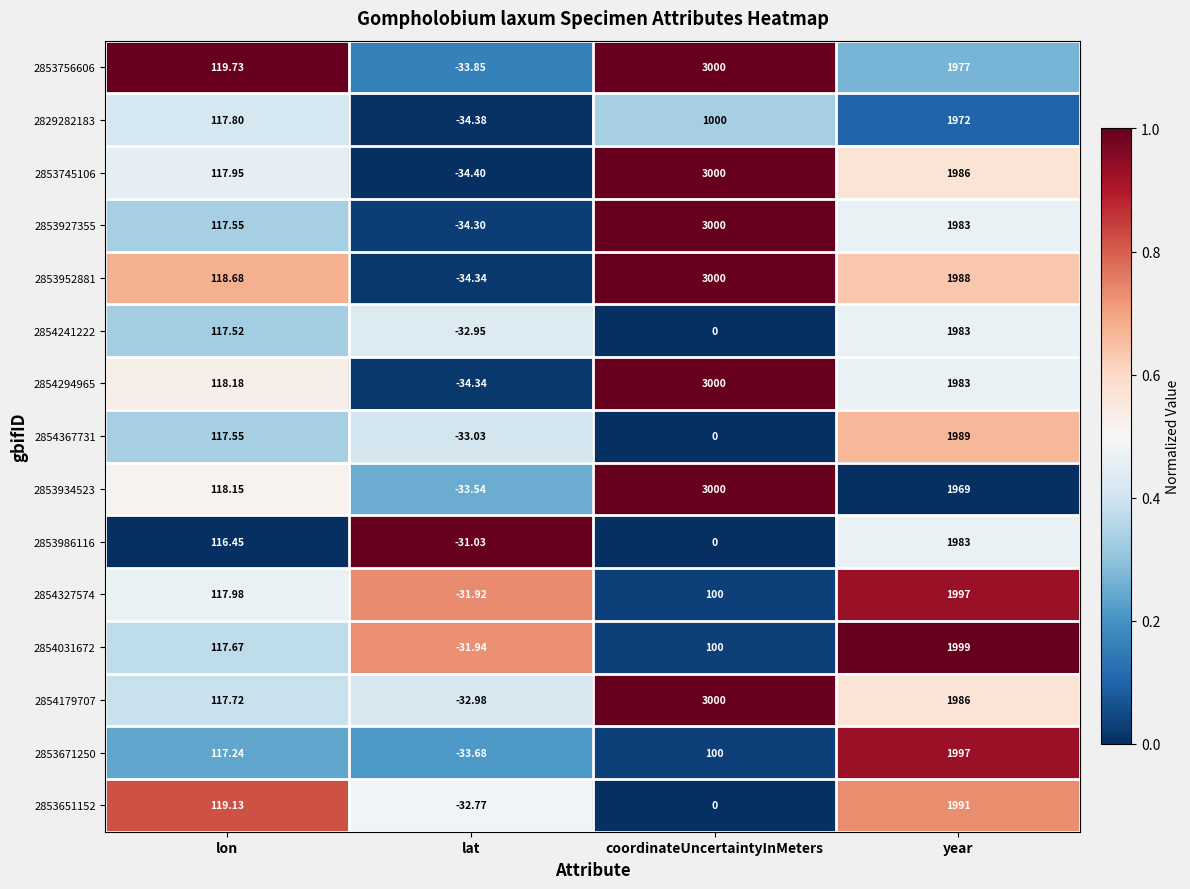

List the labels in order of 2854327574 value, smallest first.

lat, coordinateUncertaintyInMeters, lon, year